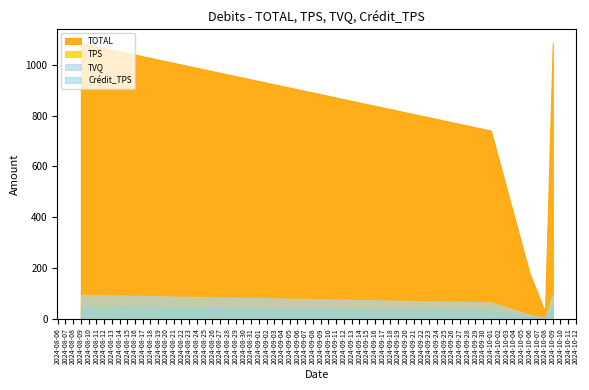

What is the maximum value shown in the chart?

1086.5